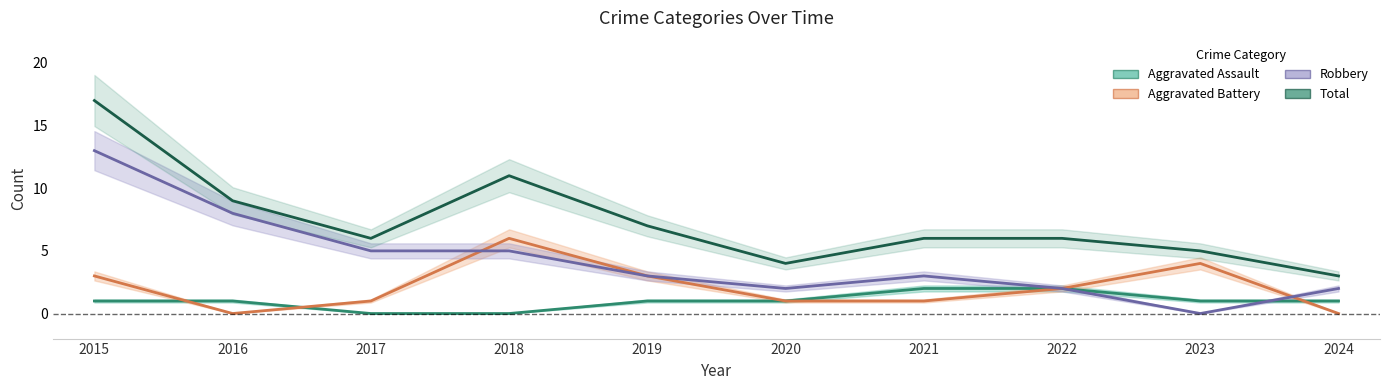

Reading right to left, extract all data points from this chart.

Aggravated Assault: 2024=1	2023=1	2022=2	2021=2	2020=1	2019=1	2018=0	2017=0	2016=1	2015=1
Aggravated Battery: 2024=0	2023=4	2022=2	2021=1	2020=1	2019=3	2018=6	2017=1	2016=0	2015=3
Robbery: 2024=2	2023=0	2022=2	2021=3	2020=2	2019=3	2018=5	2017=5	2016=8	2015=13
Total: 2024=3	2023=5	2022=6	2021=6	2020=4	2019=7	2018=11	2017=6	2016=9	2015=17